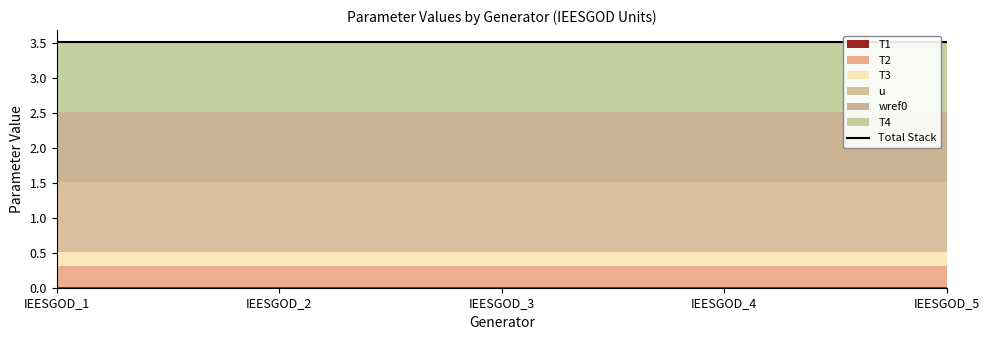

Is the value of T2 at IEESGOD_2 greater than the value of T1 at IEESGOD_3?

Yes